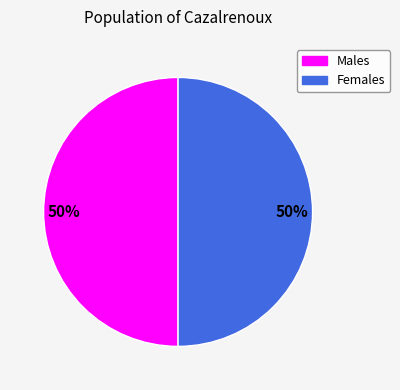

To the nearest percent, what is the average slice percentage?

50%